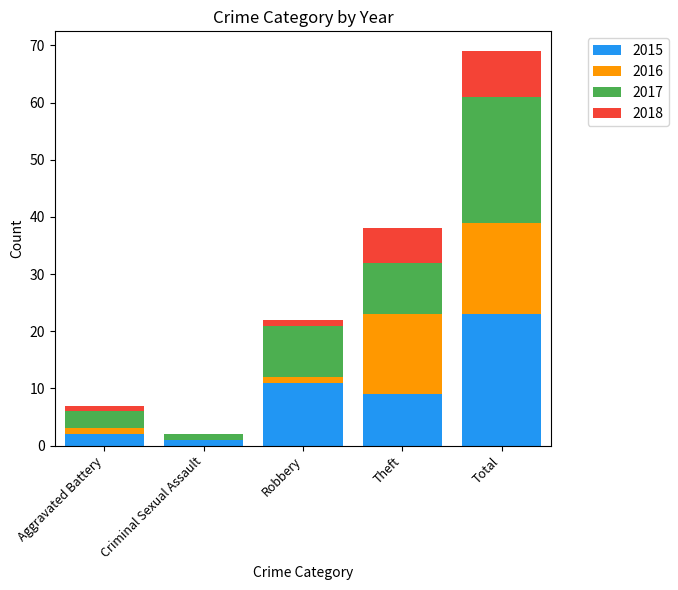

At which category is the sum across all series the highest?

Total